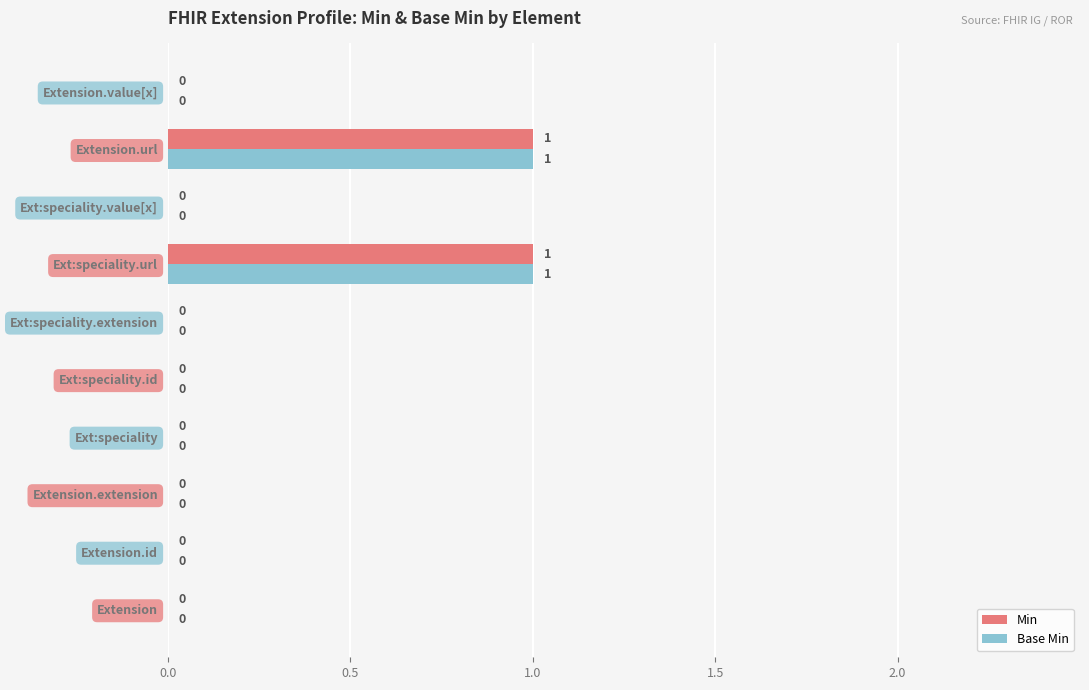

Rank the series by their maximum value, from lowest to highest.

Min, Base Min